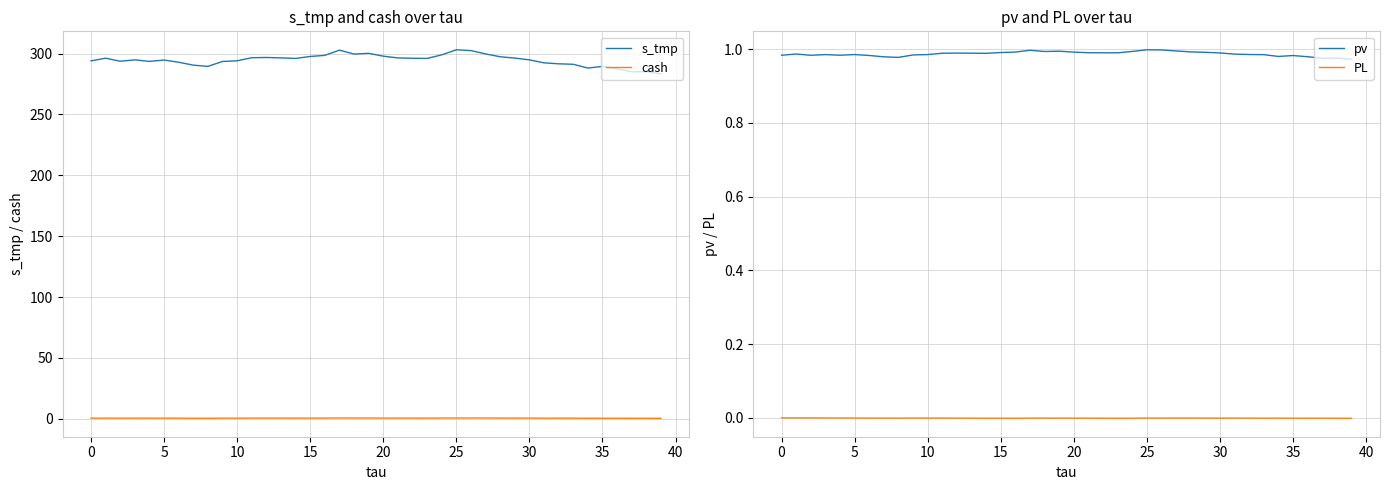

The PL series shows -0.0 at 10. True or false?

True